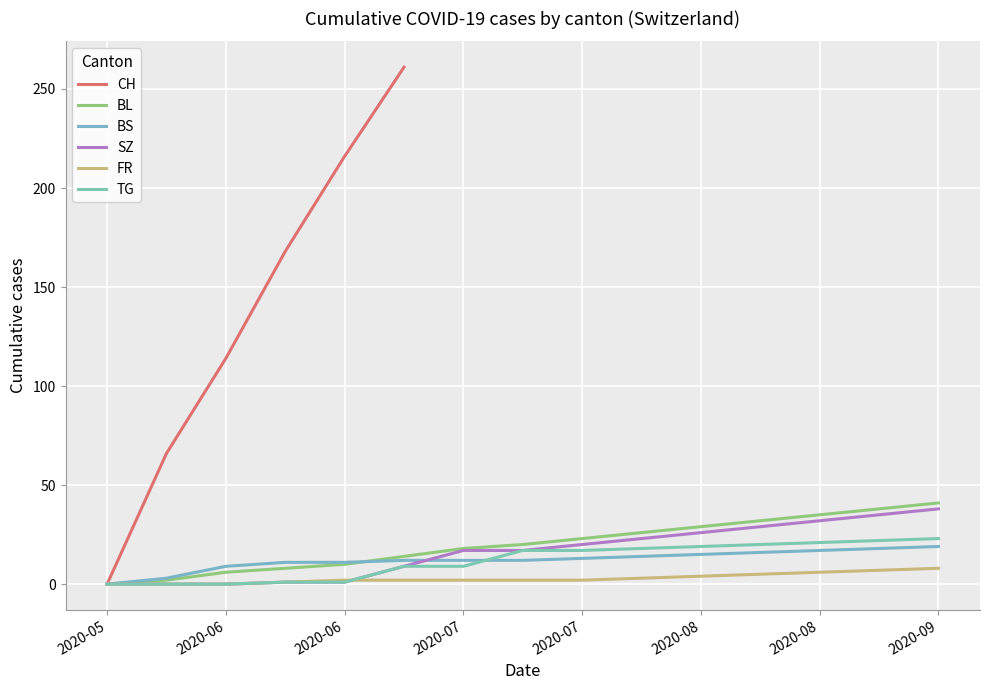

True or false: BL and TG intersect in this chart.

False